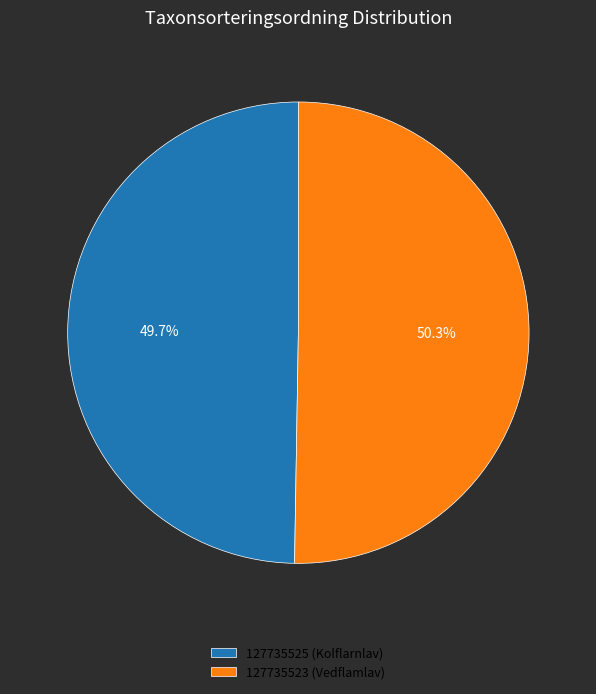

Between 127735523 (Vedflamlav) and 127735525 (Kolflarnlav), which is larger?

127735523 (Vedflamlav)